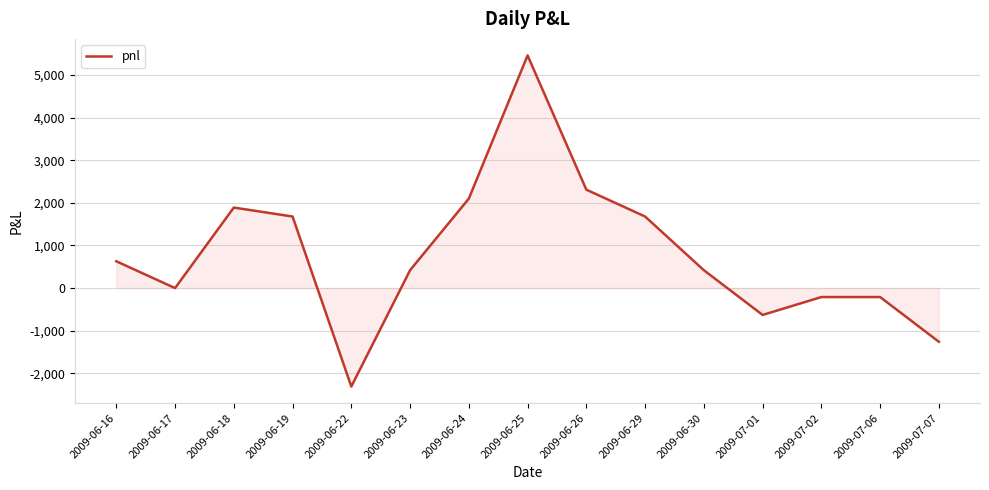

The chart shows a value of 2310 at 2009-06-26. True or false?

True